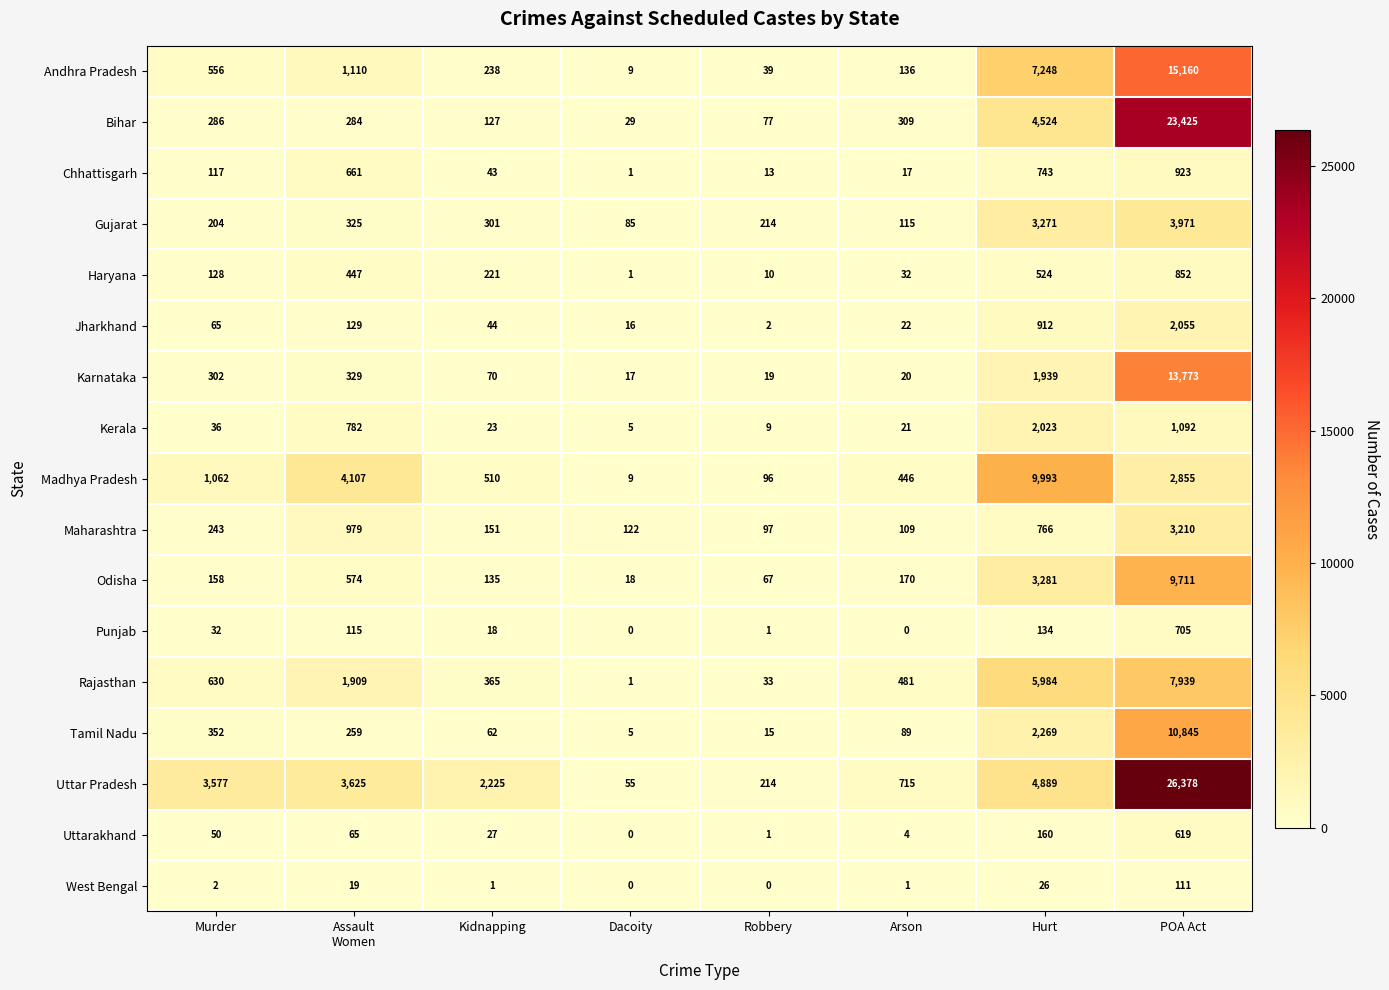

What is the average value of the Madhya Pradesh series?

2385